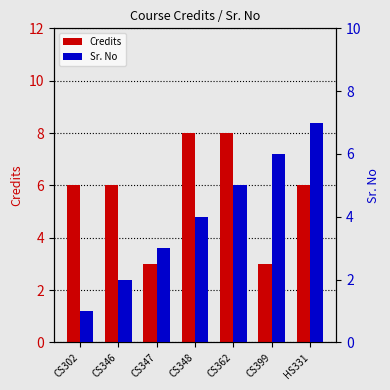

At which category is the sum across all series the highest?

CS362